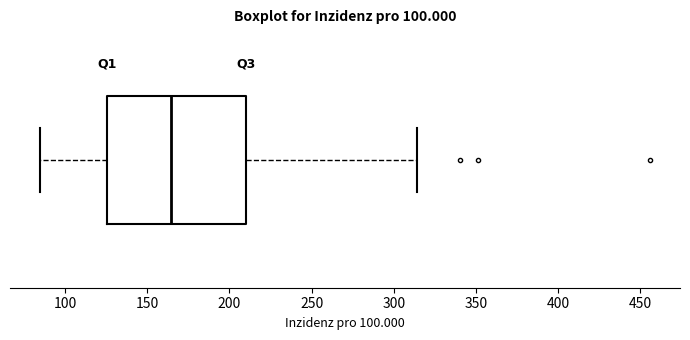

Where is the right edge of the box on the x-axis? The values are not printed on the chart, so give them approximately, as read against the axis.

210